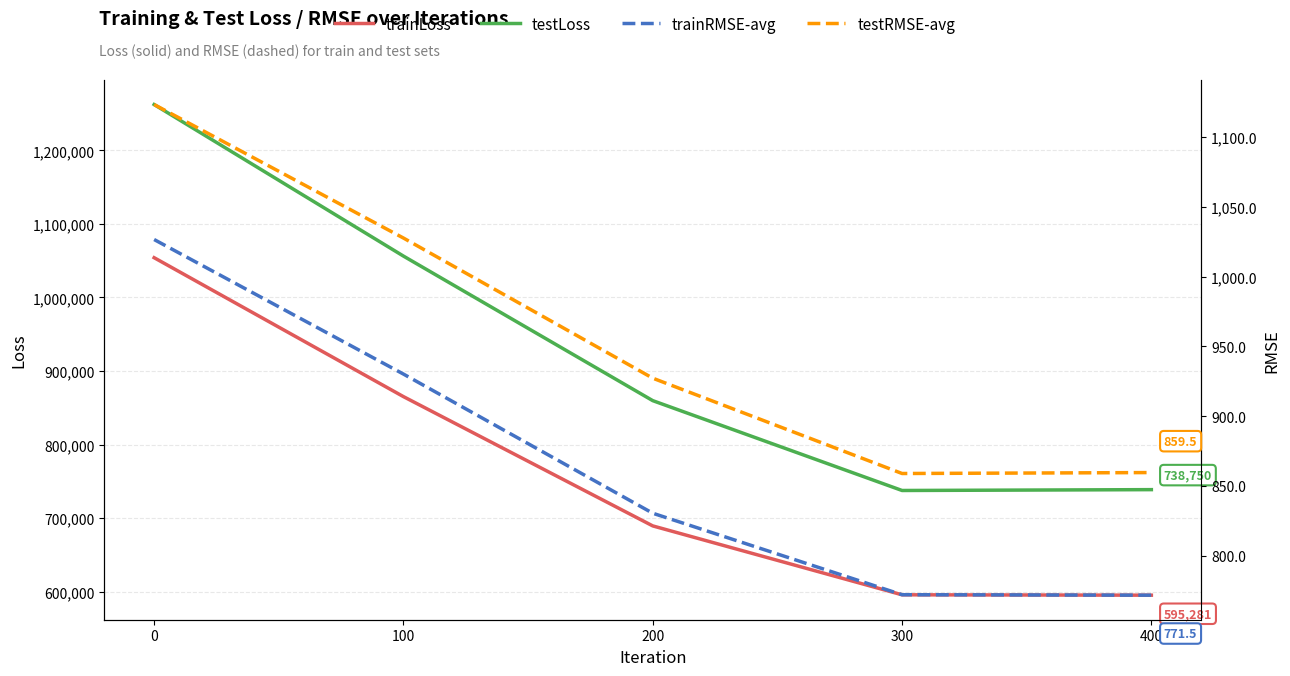

What is the sum of all trainRMSE-avg values?

4330.5